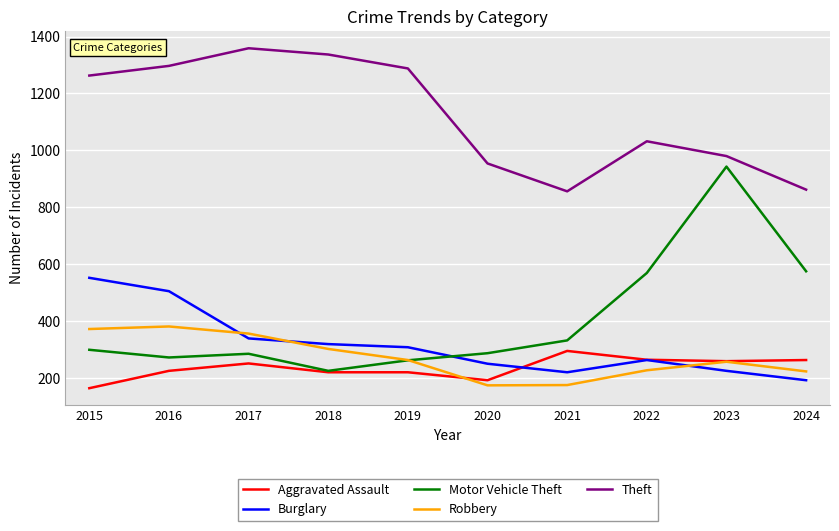

What is the total value across all series at 2022?

2355